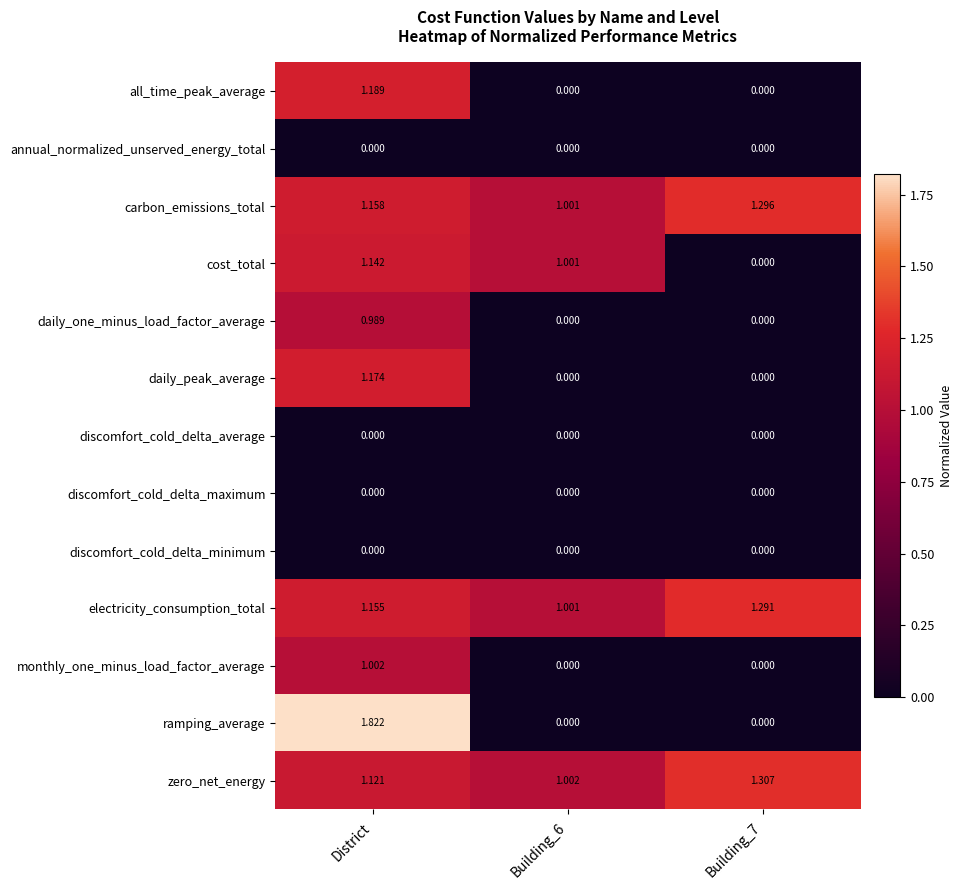

Which series has the largest range (max minus min)?

ramping_average